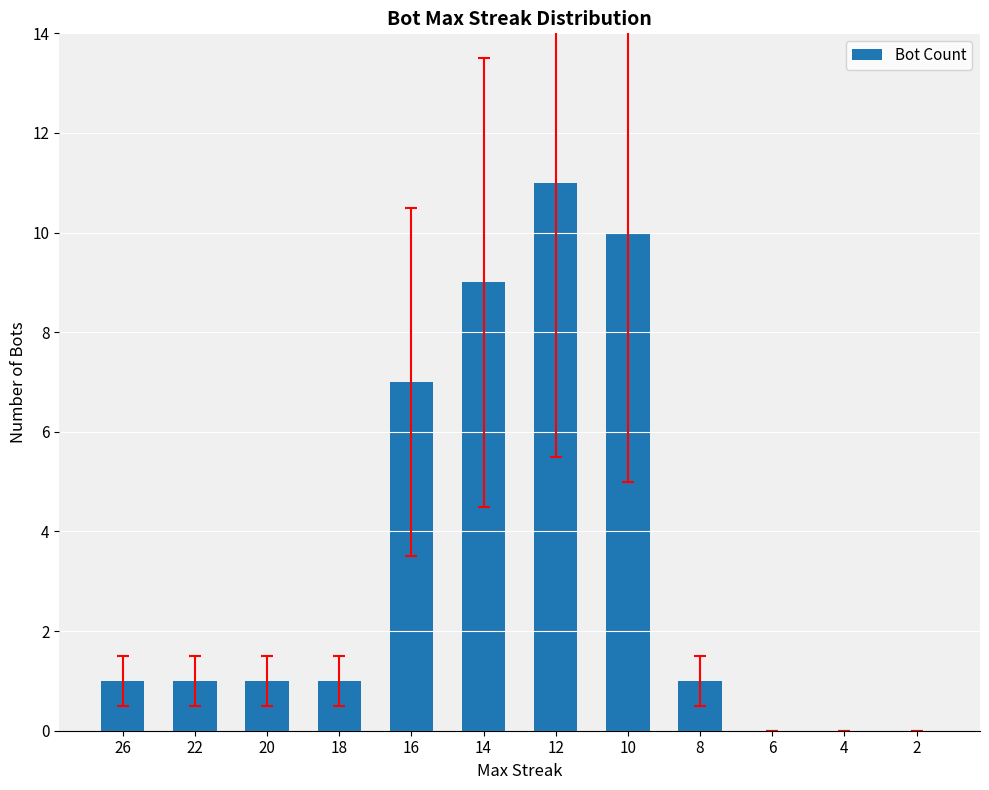

Which has a higher value, 12 or 8?

12